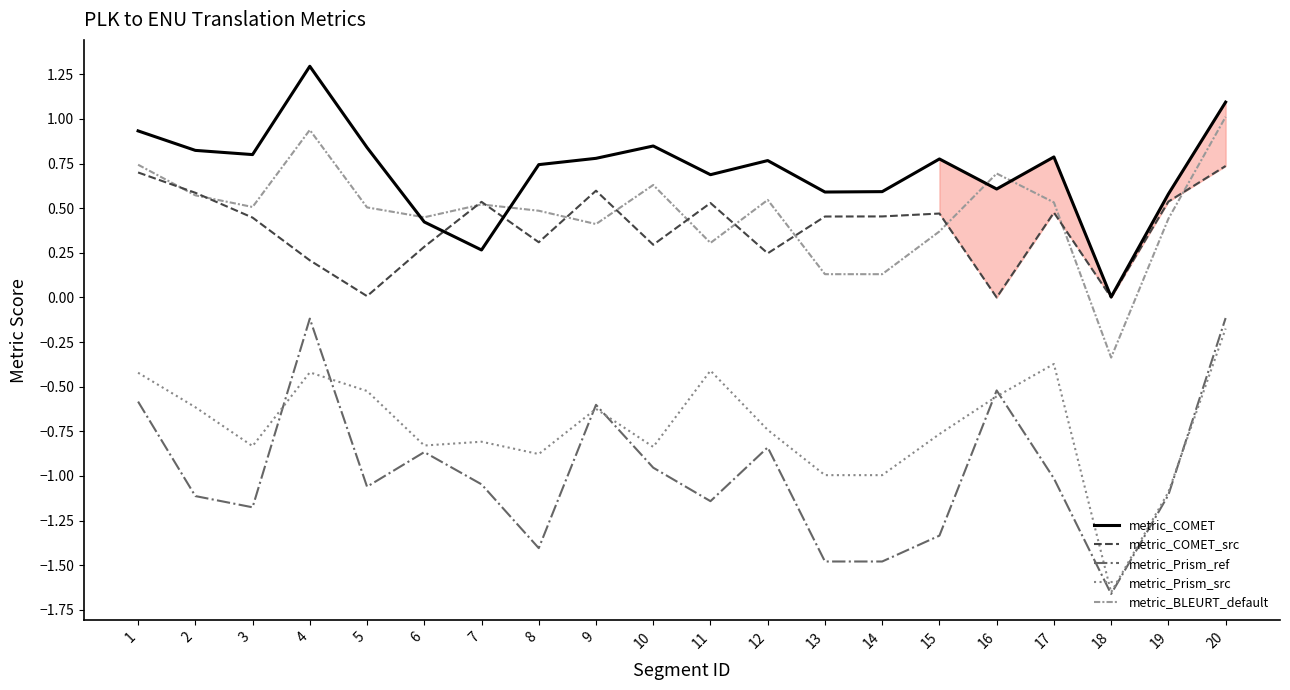

Is it true that metric_COMET_src equals 0.5 at 17?

True